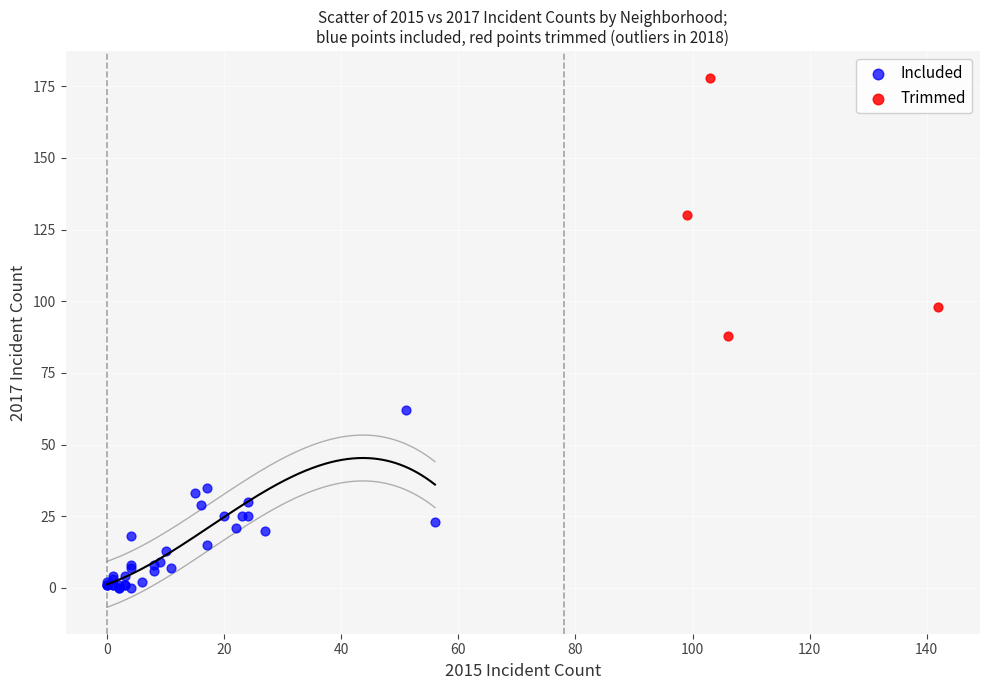

Which series has the largest Y range (max minus min)?

Trimmed